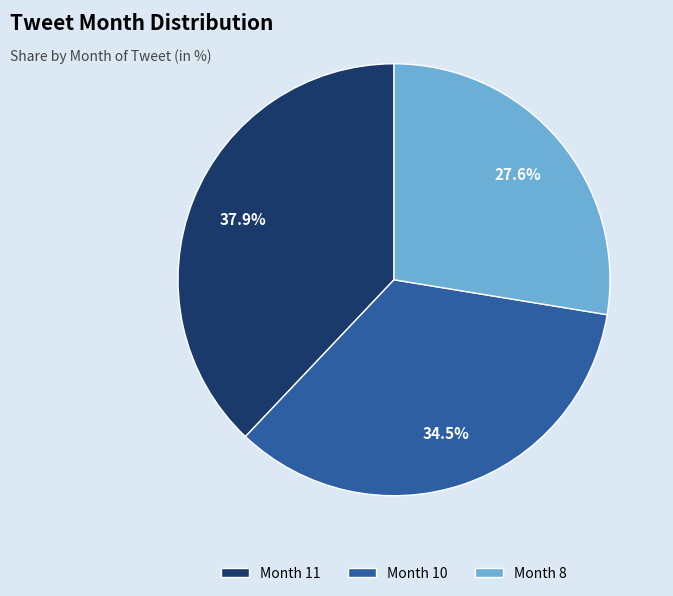

Is Month 8 the majority of the pie?

No